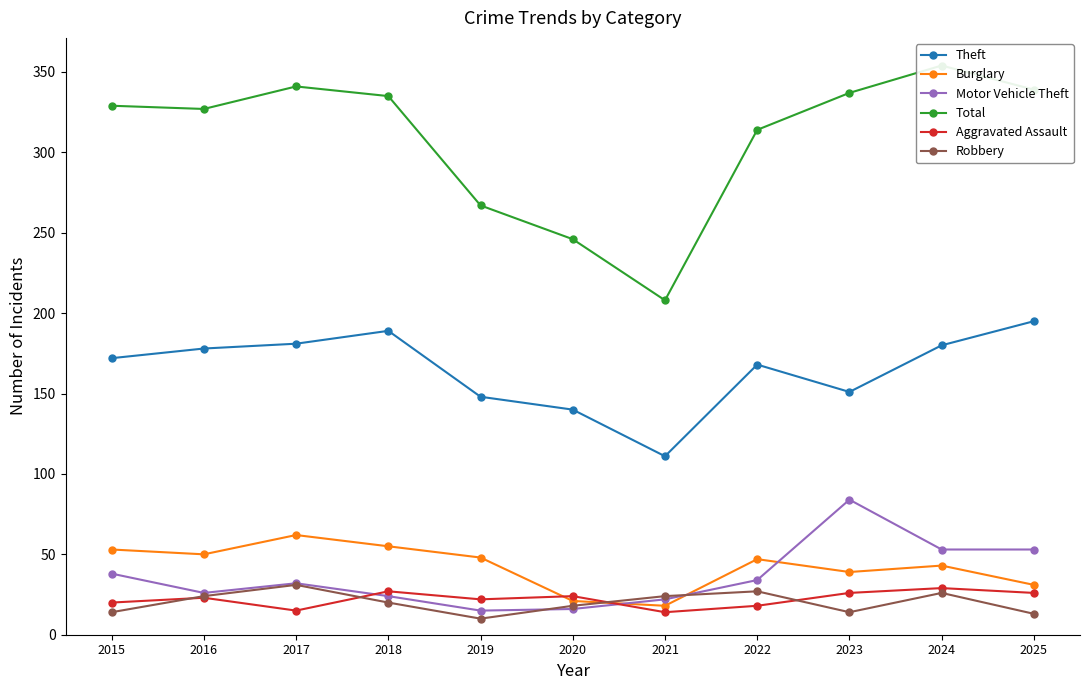

What is the difference between the Burglary values at 2024 and 2017?

19